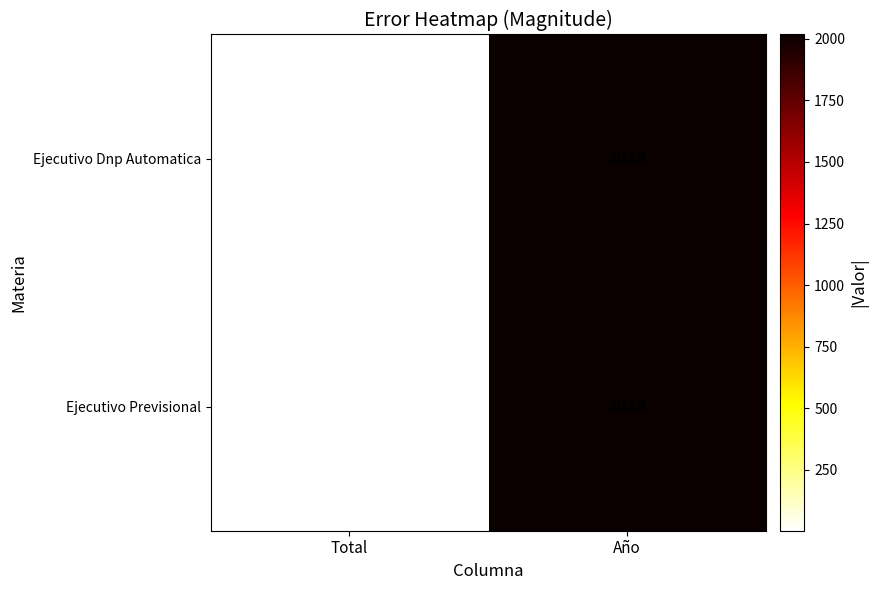

Which series changed the most between Total and Año?

Ejecutivo Previsional